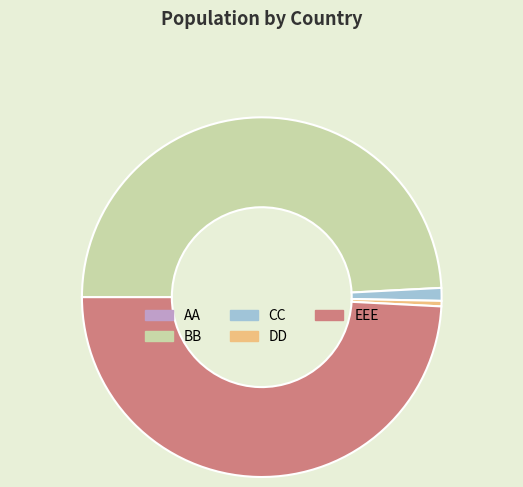

The DD slice represents 11% of the pie. True or false?

False